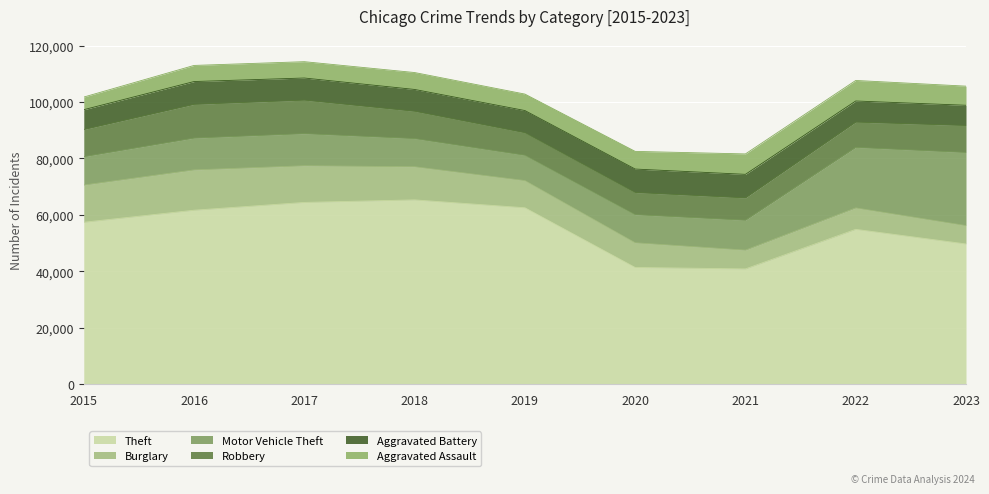

The Robbery series shows 13842 at 2020. True or false?

False